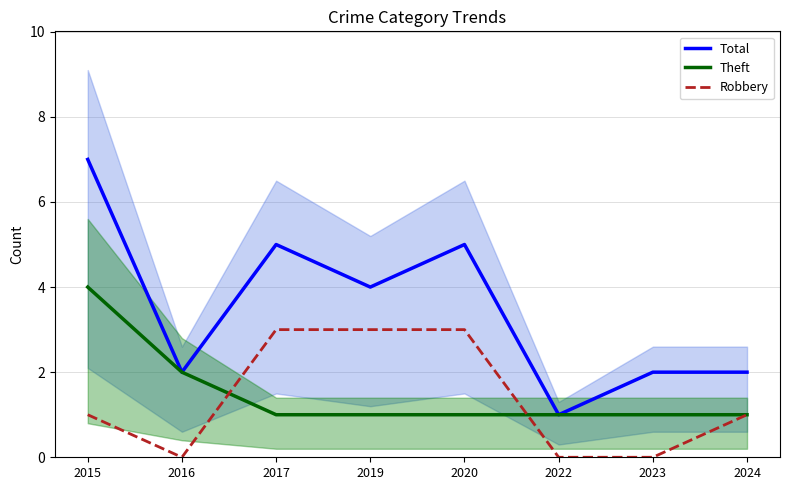

Which category has the lowest value in the Theft series?

2017